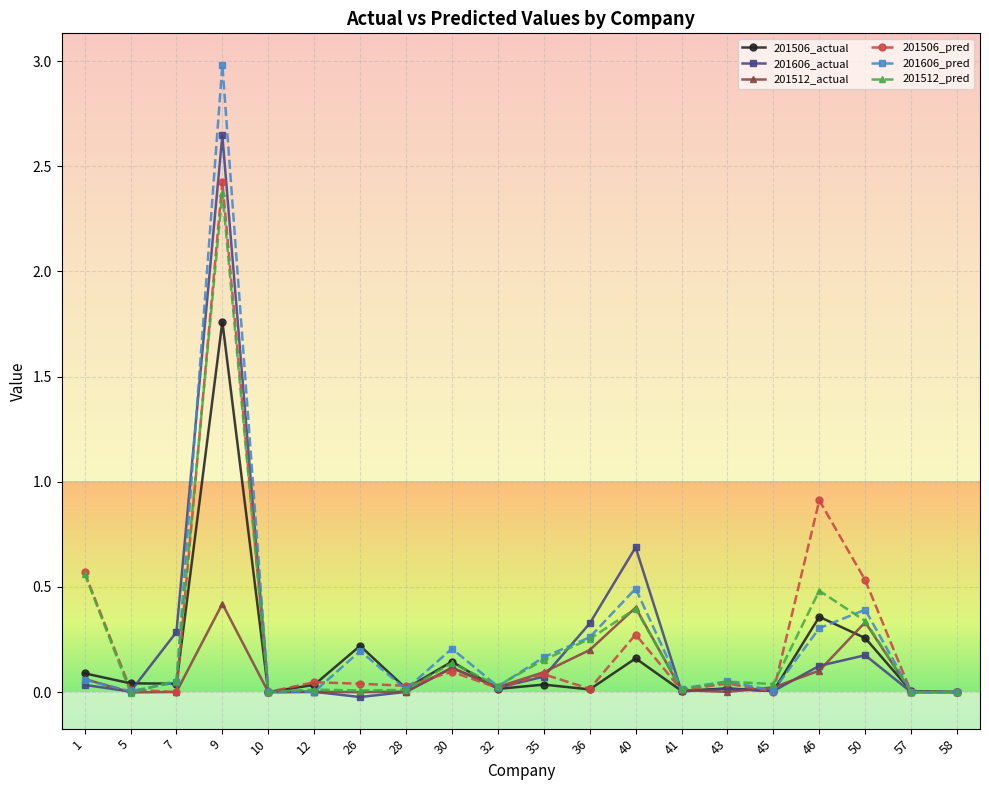

Is the value of 201606_actual at 40 greater than the value of 201512_pred at 30?

Yes